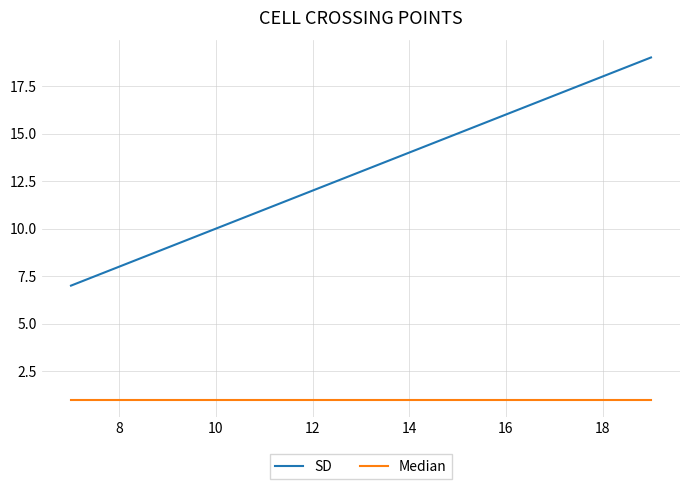

Rank the series by their average value, from lowest to highest.

Median, SD